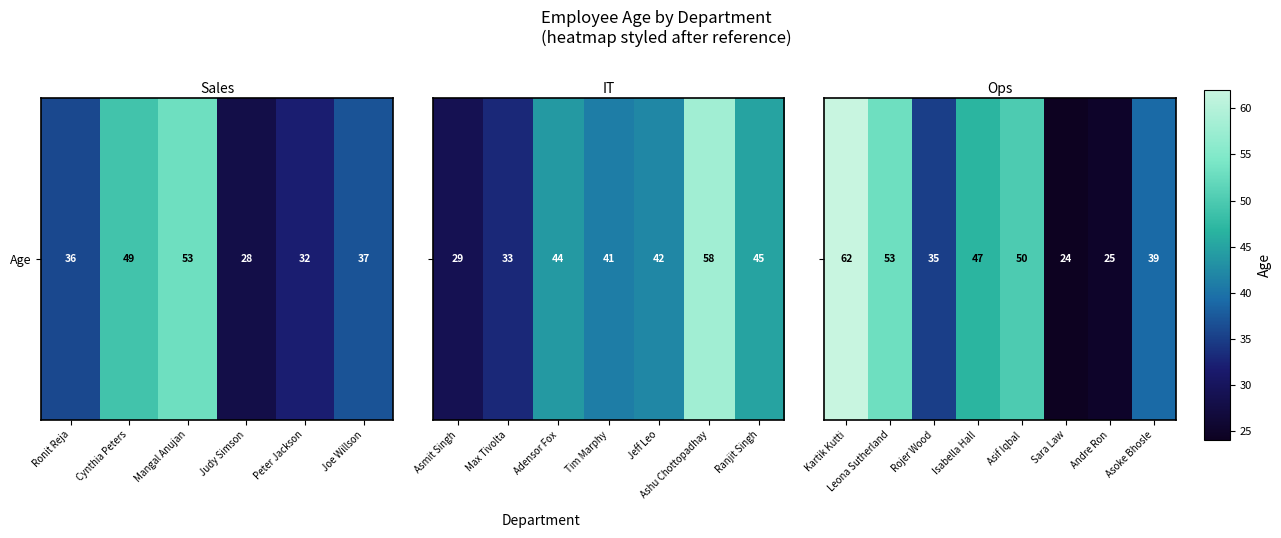

The value at Asif Iqbal is 75. True or false?

False